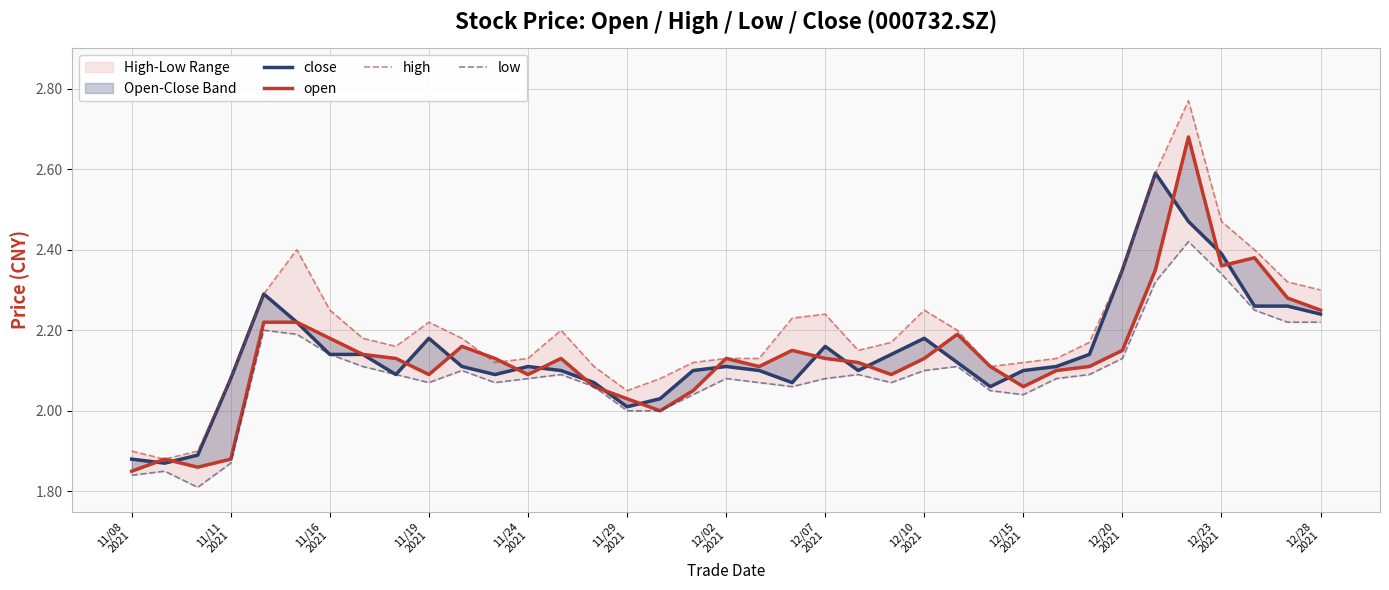

What are all the series names shown in the legend?

close, open, high, low